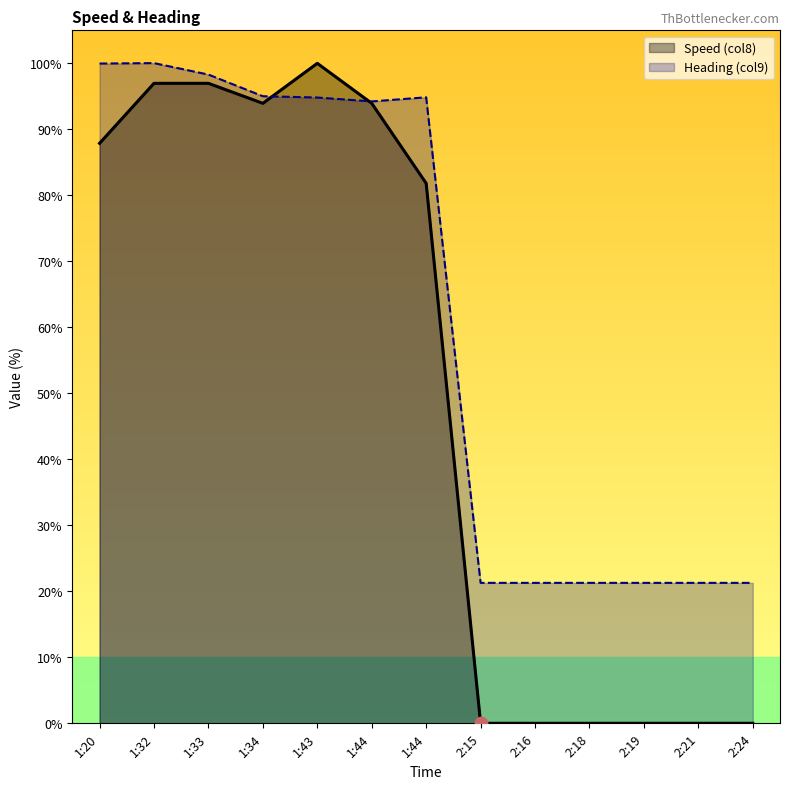

What are all the series names shown in the legend?

Speed (col8), Heading (col9)